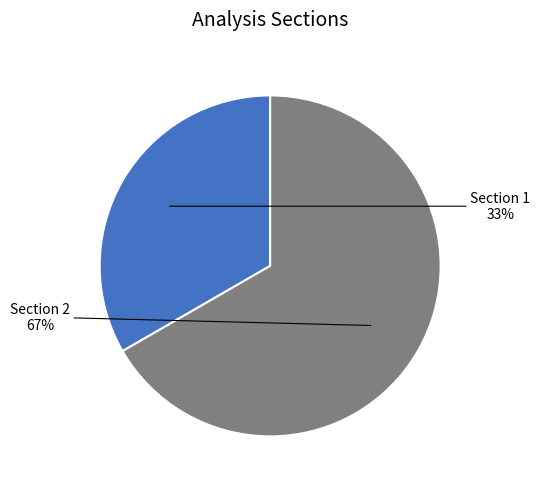

Is the sum of Section 1 and Section 2 greater than half?

Yes